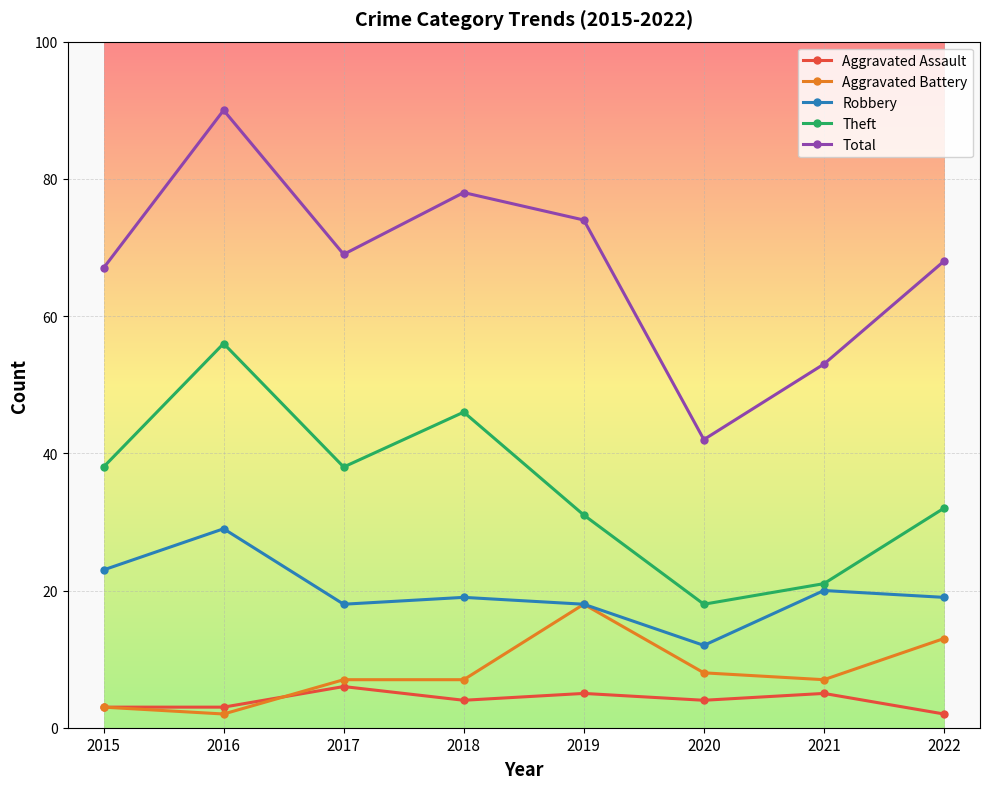

How many categories are shown in the chart?

8